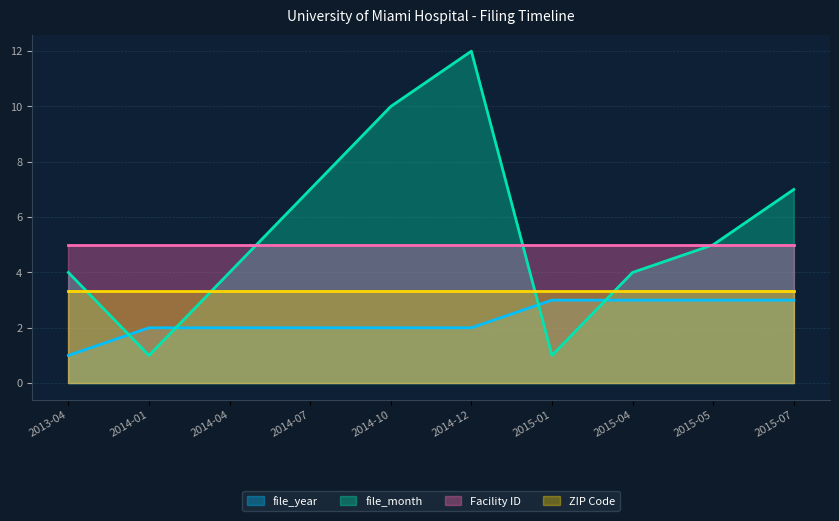

What is the value of the file_month point at the 3rd from the left?

4